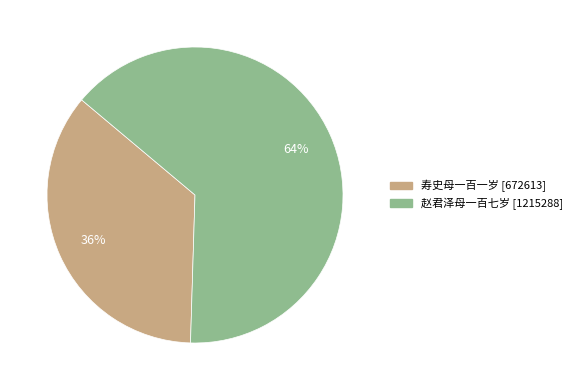

The 赵君泽母一百七岁 slice represents 64% of the pie. True or false?

True